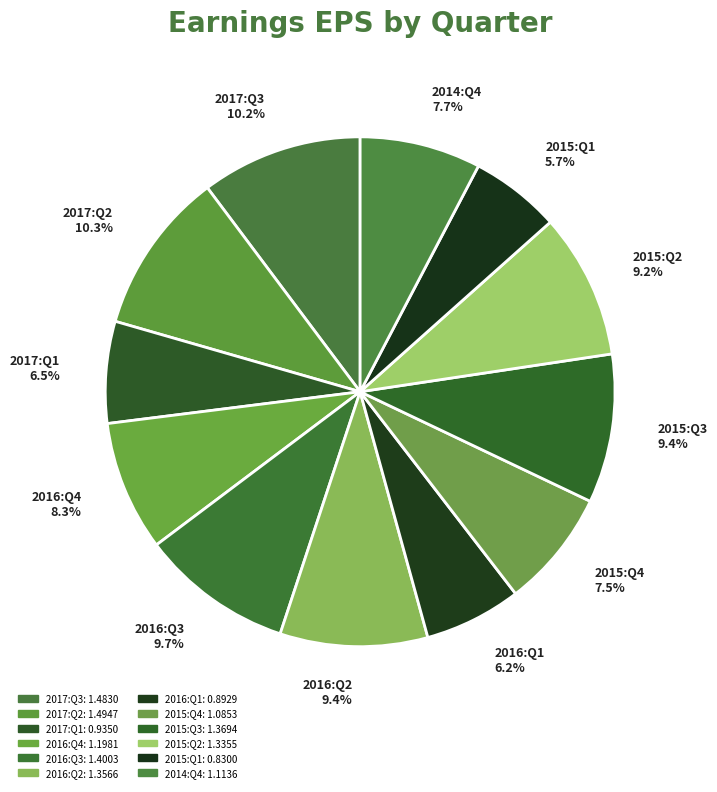

How many segments does this pie chart have?

12